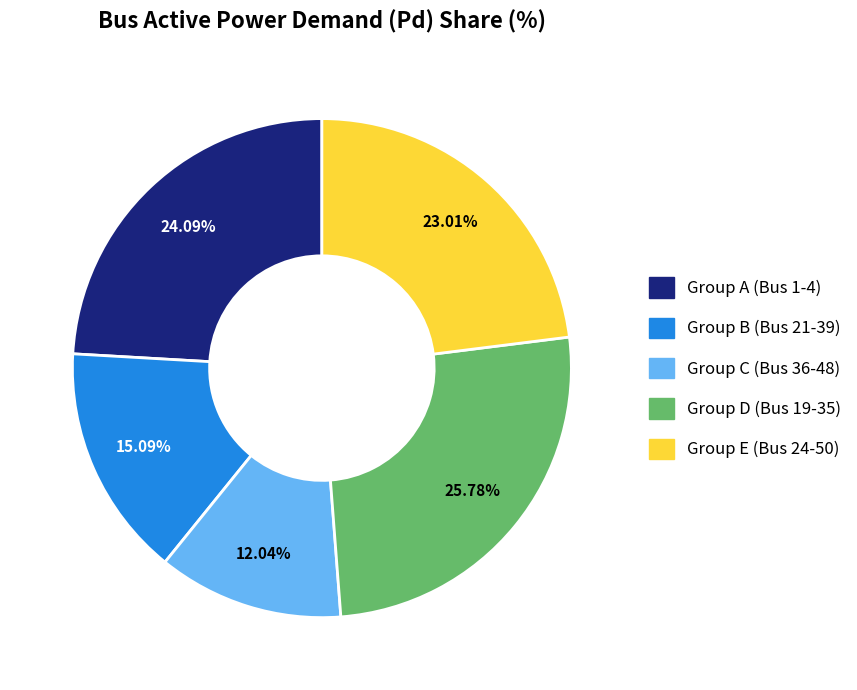

Is there any slice that represents more than half of the pie?

No